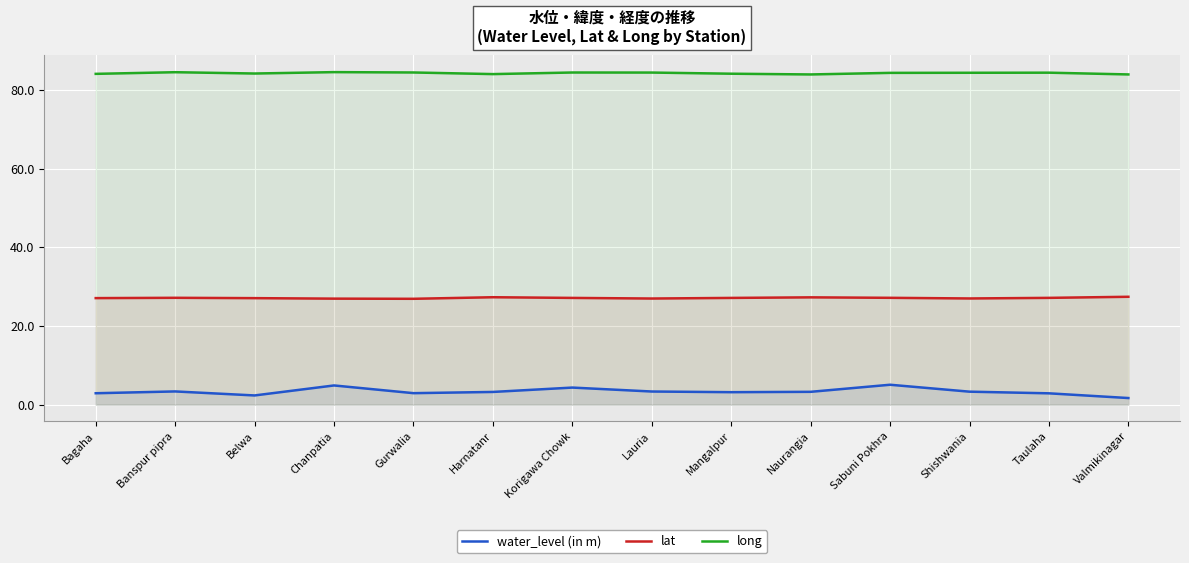

At which category is the sum across all series the highest?

Sabuni Pokhra